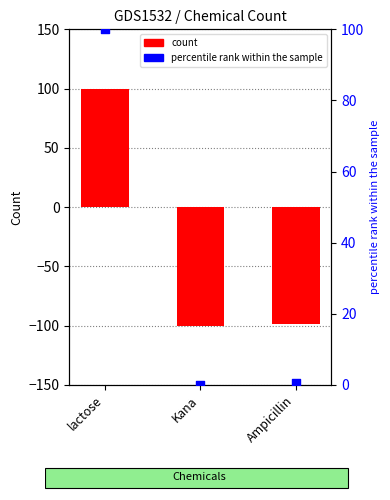

Is the value of count at Kana greater than the value of percentile rank within the sample at Kana?

No